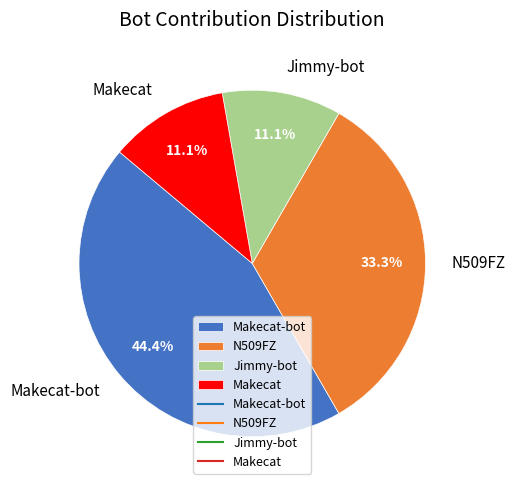

How many segments does this pie chart have?

4